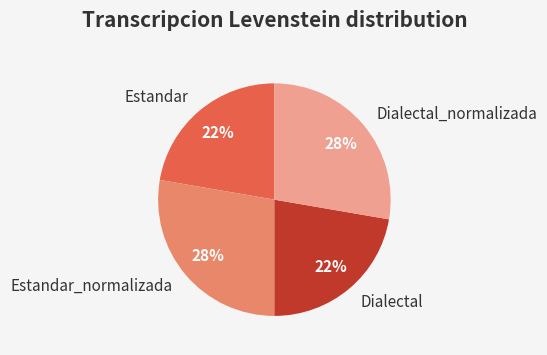

Is the sum of Estandar and Dialectal greater than half?

No